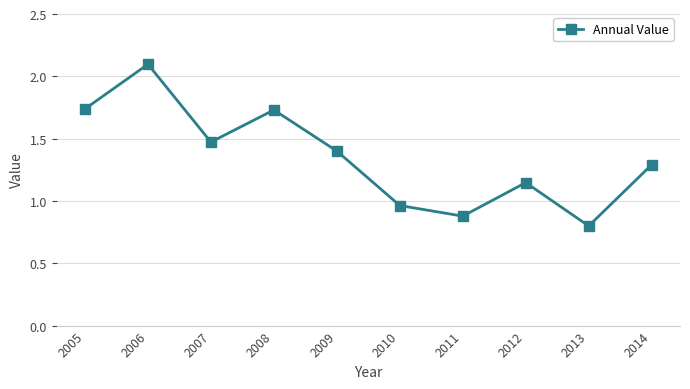

How many interior local peaks (higher than both neighbors) does the data have?

3